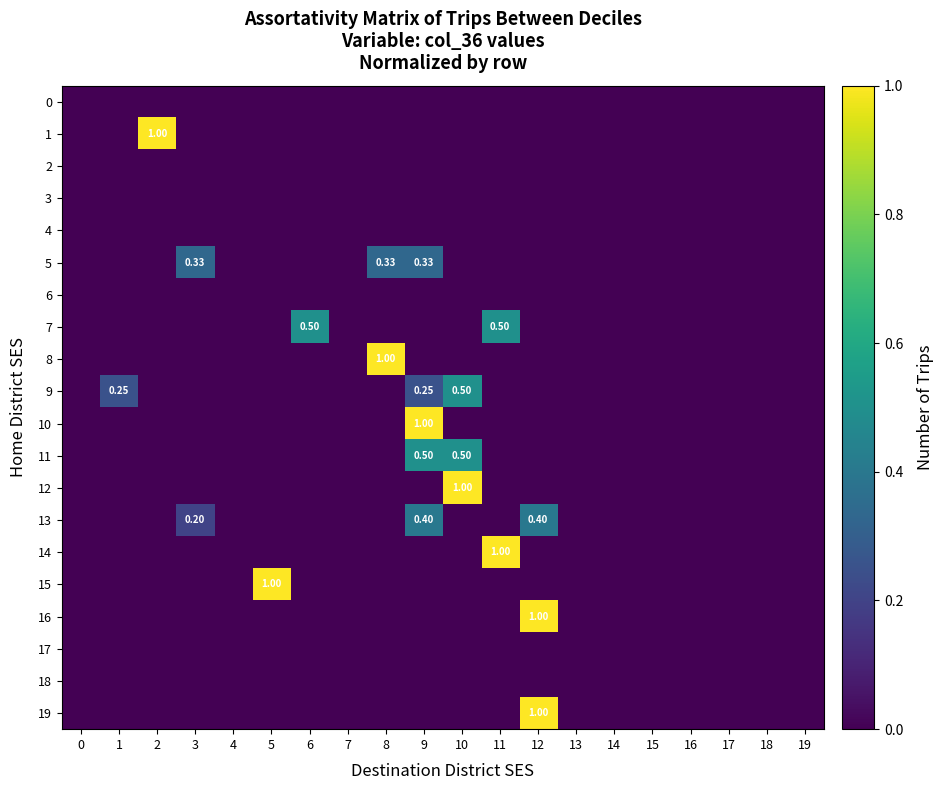

At 6, list the series in order from smallest to largest.

0, 1, 2, 3, 4, 5, 6, 8, 9, 10, 11, 12, 13, 14, 15, 16, 17, 18, 19, 7